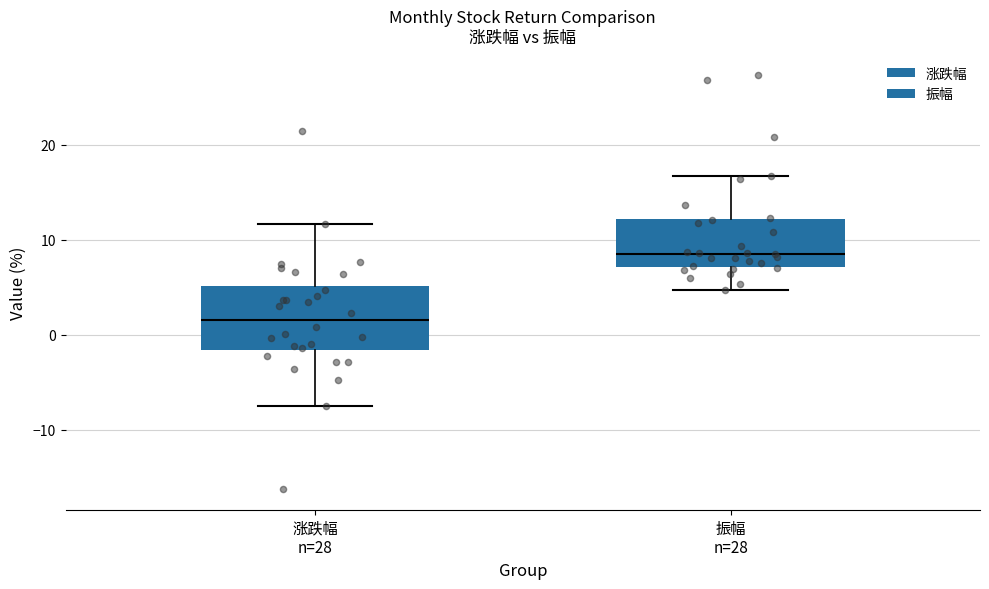

Where is the lower edge of the box for 振幅 n=28 on the y-axis? The values are not printed on the chart, so give them approximately, as read against the axis.

7